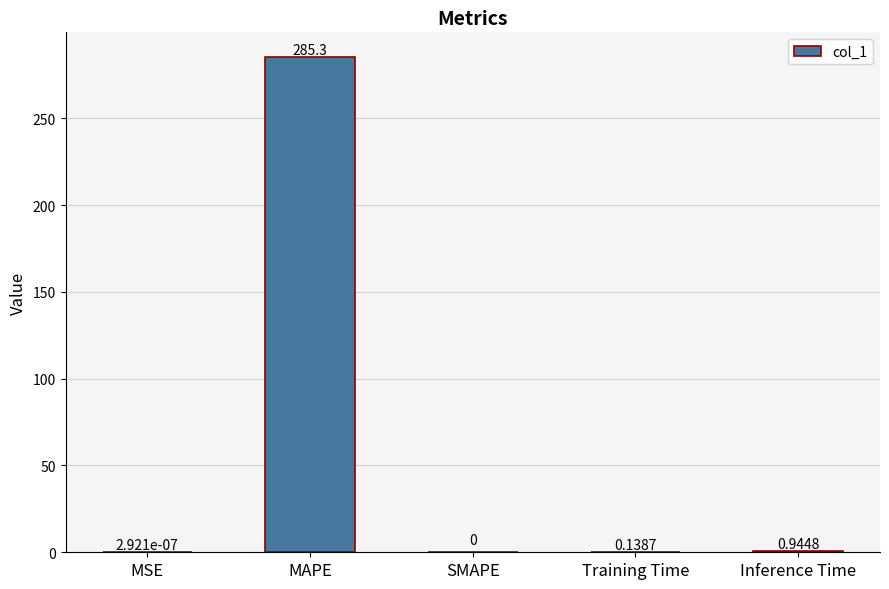

Which category has the highest value across all series?

MAPE